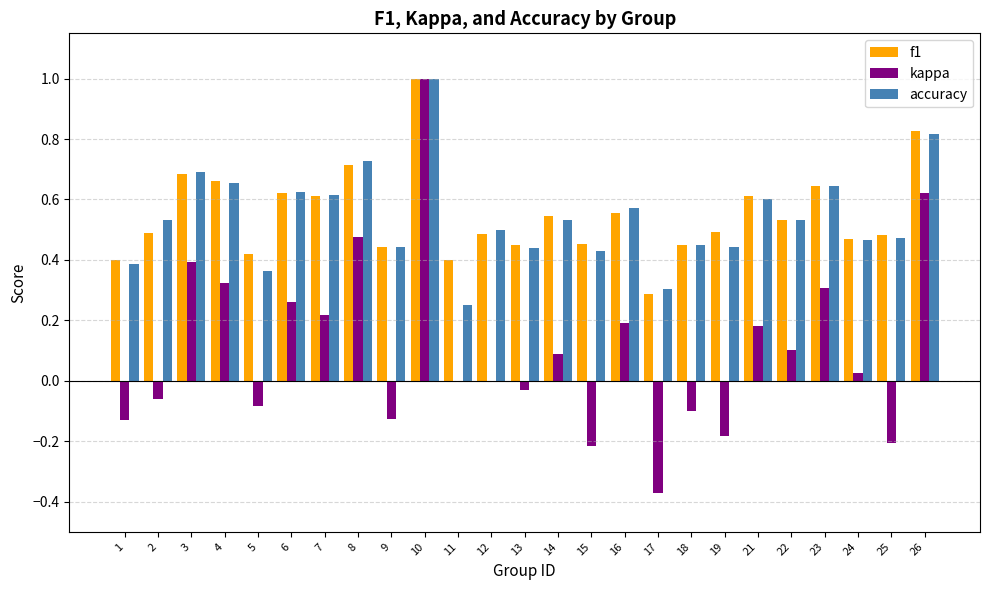

At which category is the sum across all series the highest?

10